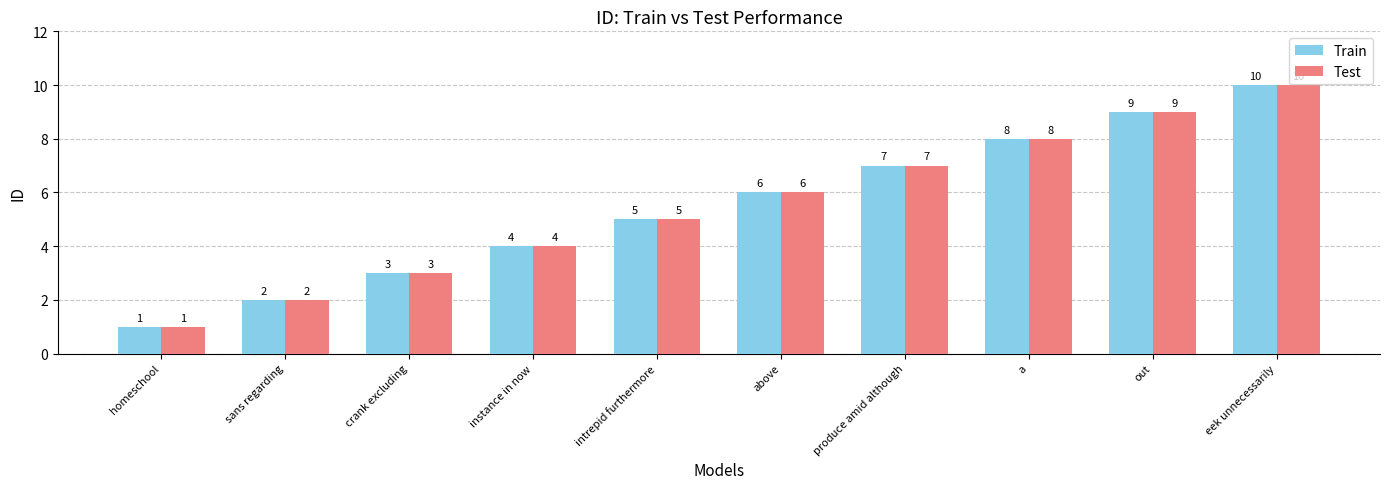

What is the difference between the maximum and second lowest values in the Test series?

8